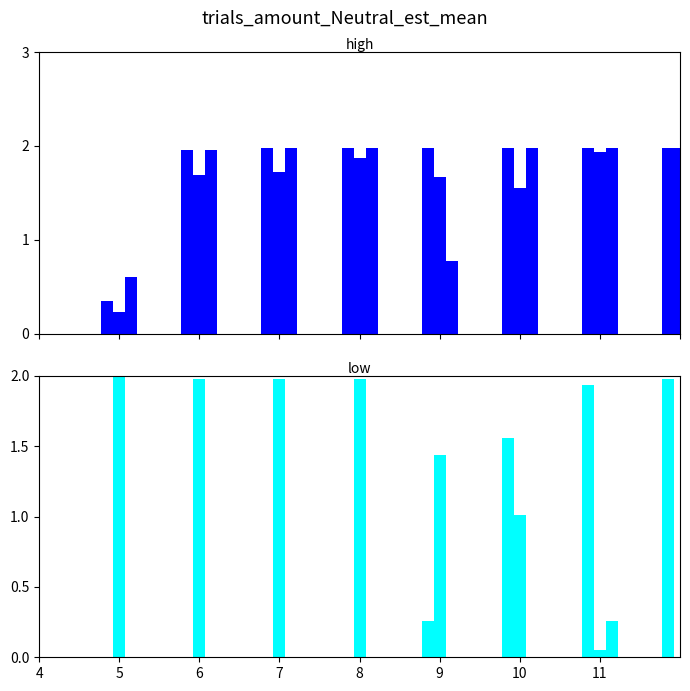

What is the total value across all series at 7?

7.7